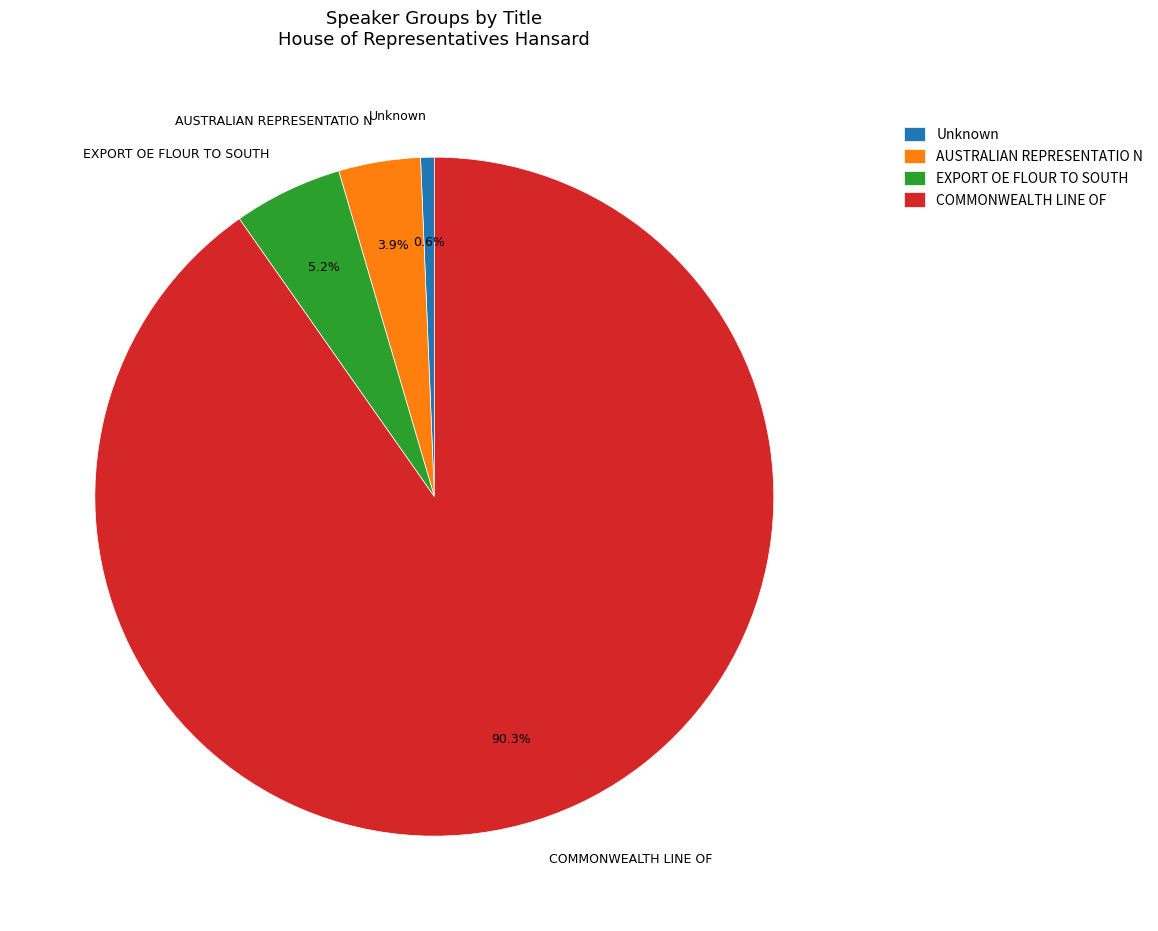

To the nearest percent, what is the average slice percentage?

25%